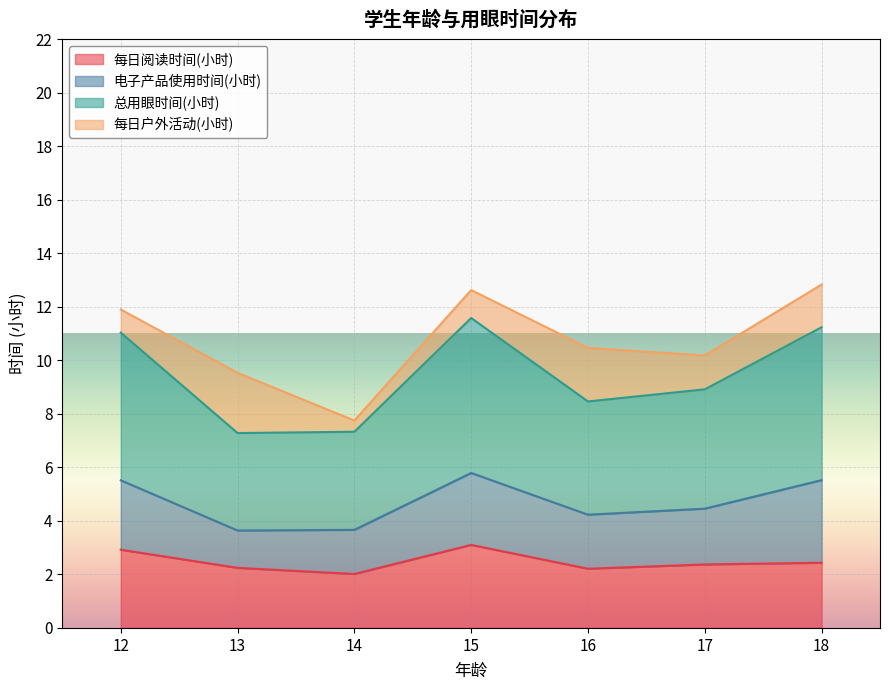

What are all the series names shown in the legend?

每日阅读时间(小时), 电子产品使用时间(小时), 总用眼时间(小时), 每日户外活动(小时)